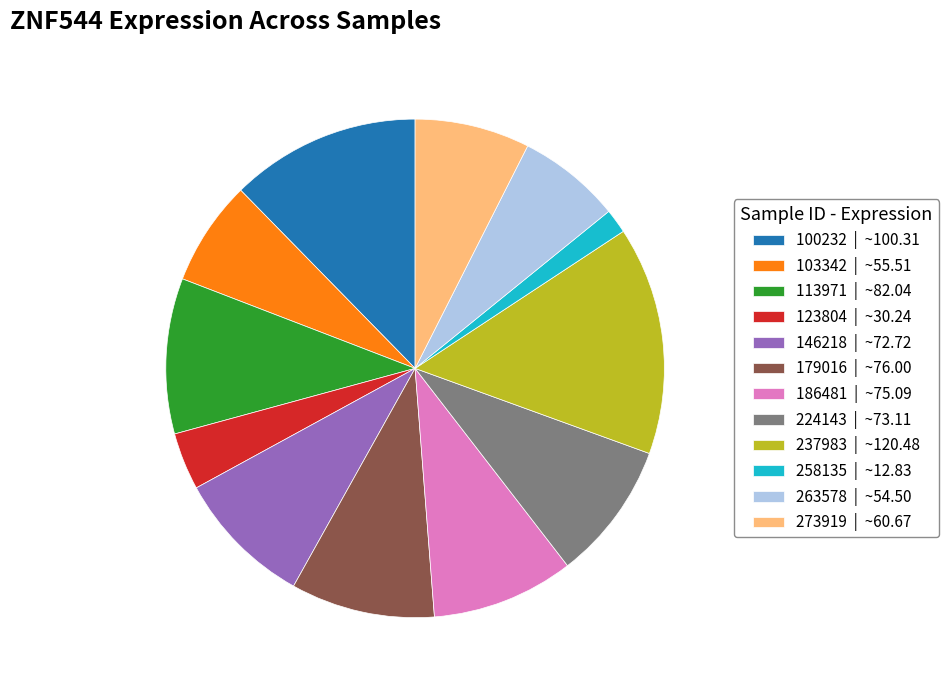

Is there a majority slice in this chart?

No